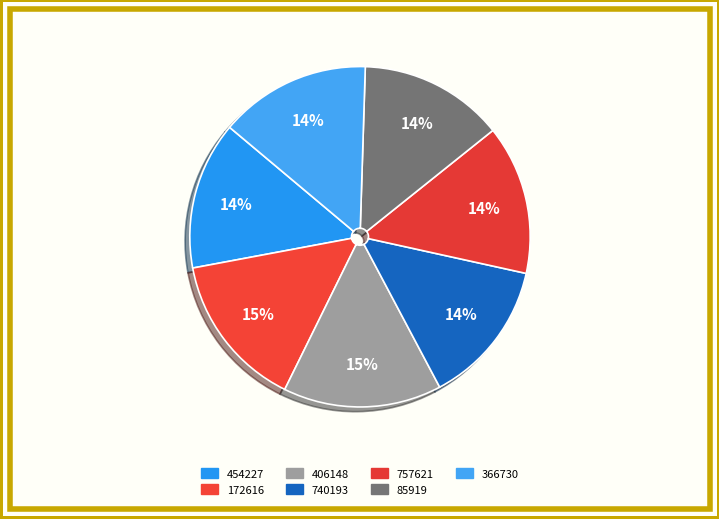

How many slices are in this pie chart?

7